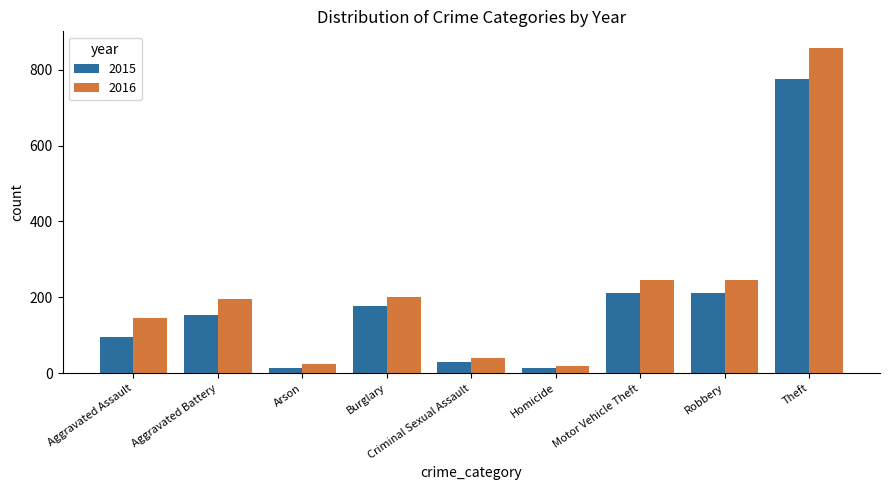

What is the approximate value of 2016 at Homicide?

18